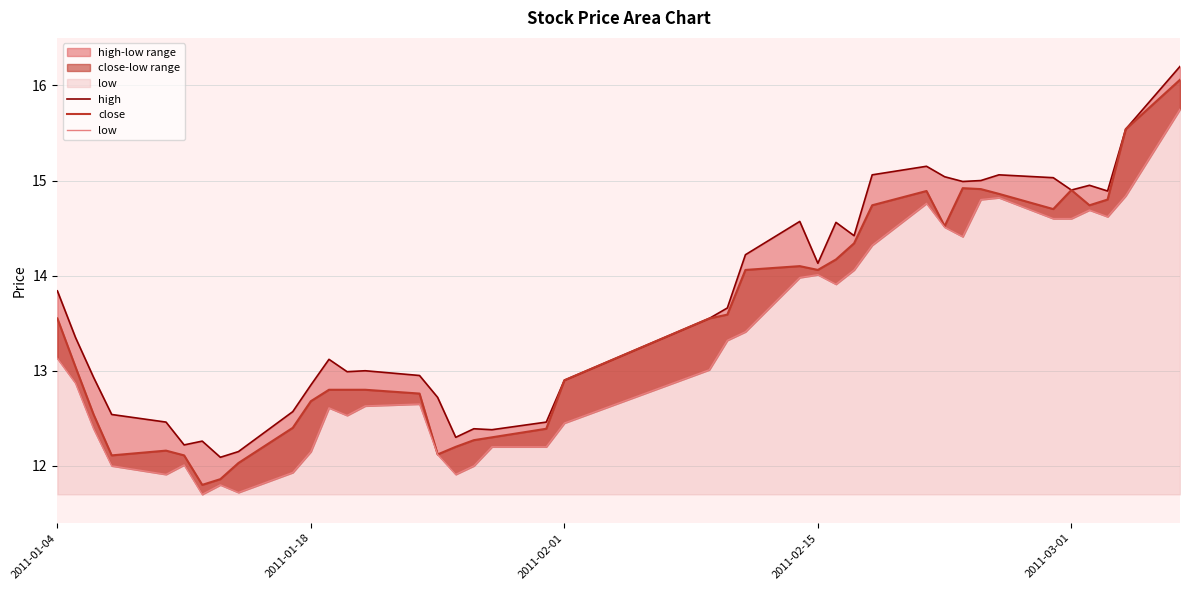

What is the value of the high point at the 1st from the left?

13.8